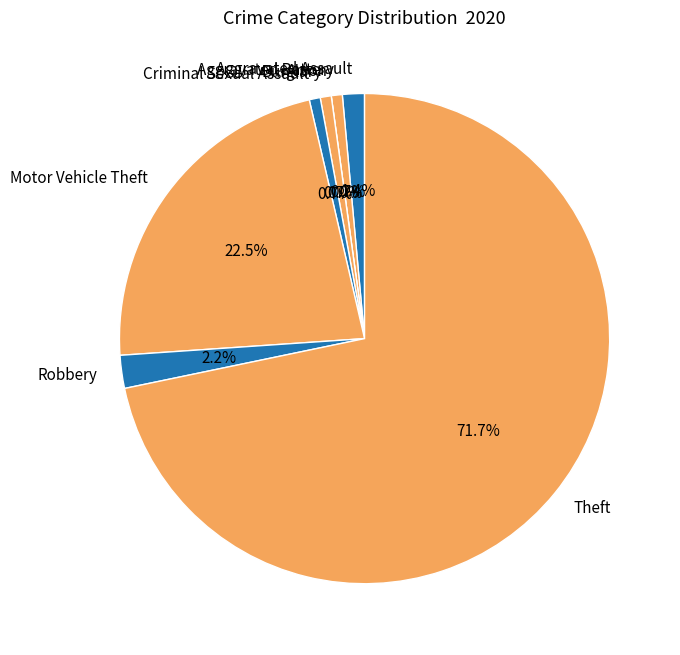

To the nearest percent, what portion does Aggravated Battery represent?

1%